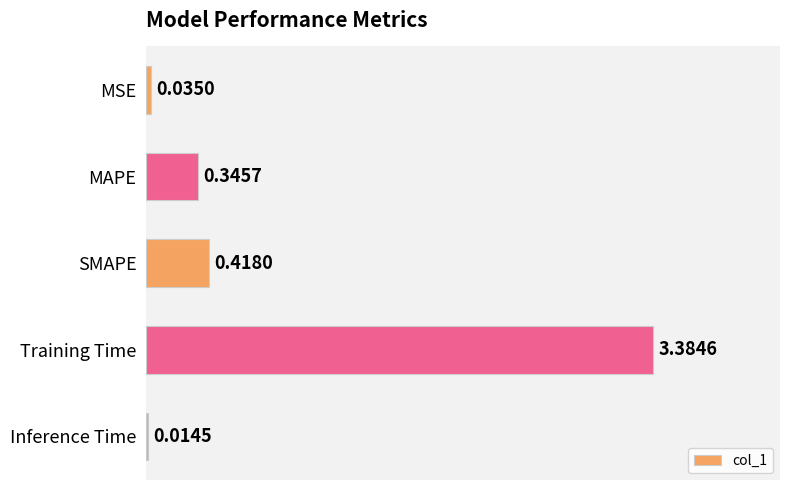

Which has a higher value, MAPE or Training Time?

Training Time